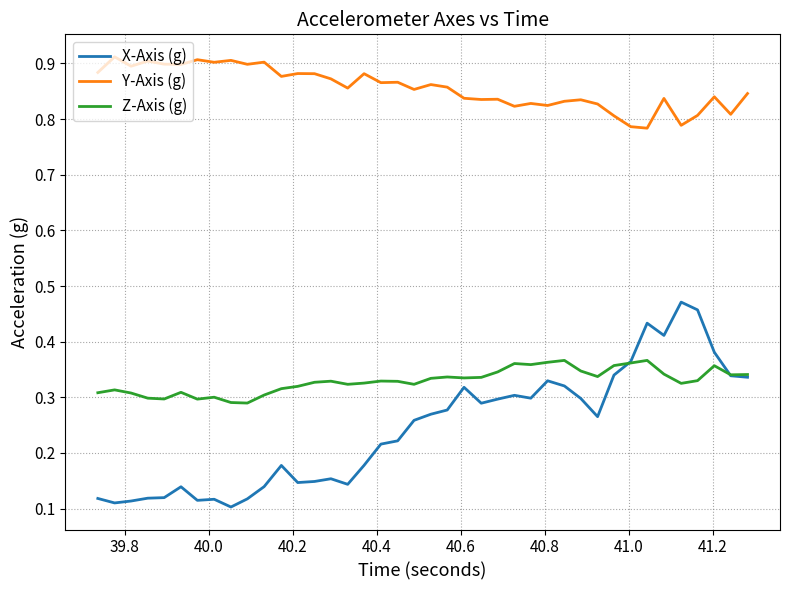

Which series has the largest range (max minus min)?

X-Axis (g)